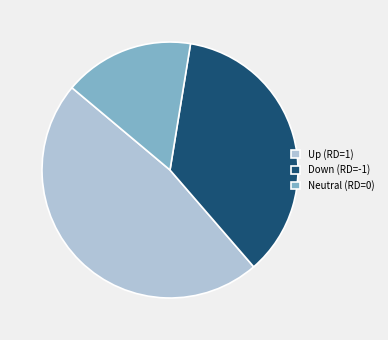

Rank the categories by value from lowest to highest.

Neutral (RD=0), Down (RD=-1), Up (RD=1)